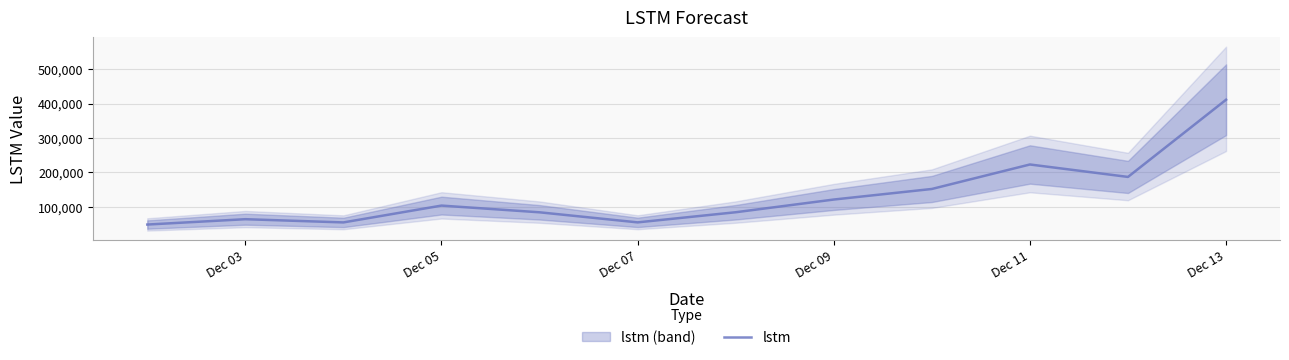

What is the maximum value shown in the chart?

410937.7